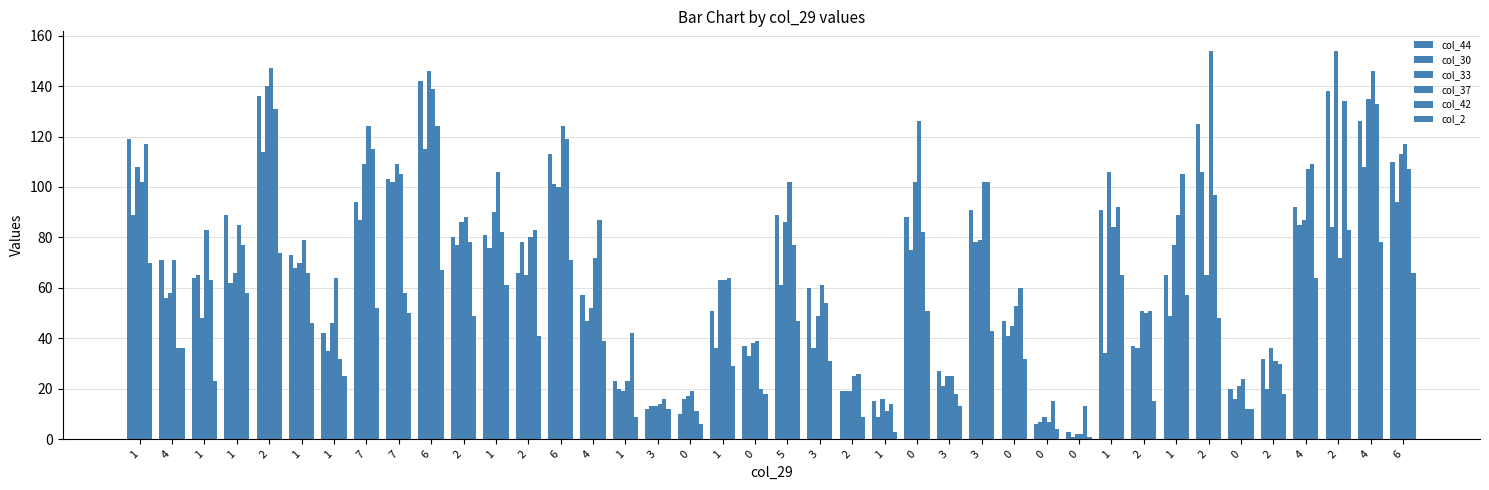

How many data points in col_42 are less than 77?

20